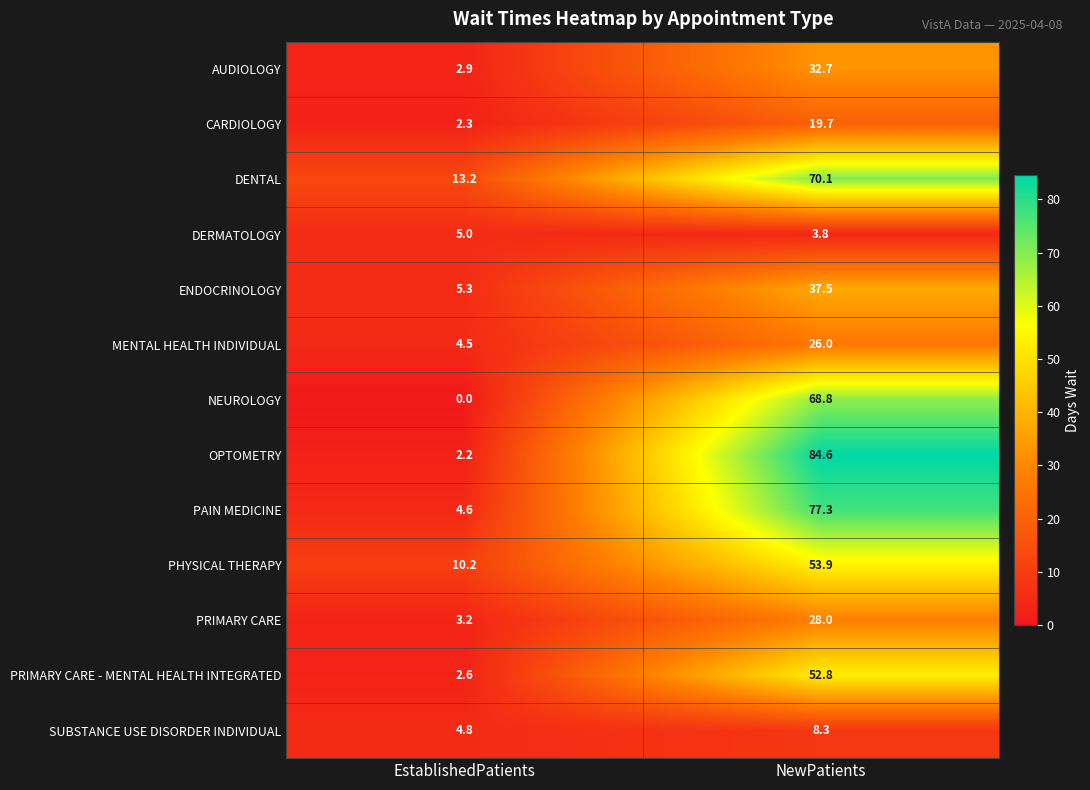

At EstablishedPatients, list the series in order from largest to smallest.

DENTAL, PHYSICAL THERAPY, ENDOCRINOLOGY, DERMATOLOGY, SUBSTANCE USE DISORDER INDIVIDUAL, PAIN MEDICINE, MENTAL HEALTH INDIVIDUAL, PRIMARY CARE, AUDIOLOGY, PRIMARY CARE - MENTAL HEALTH INTEGRATED, CARDIOLOGY, OPTOMETRY, NEUROLOGY